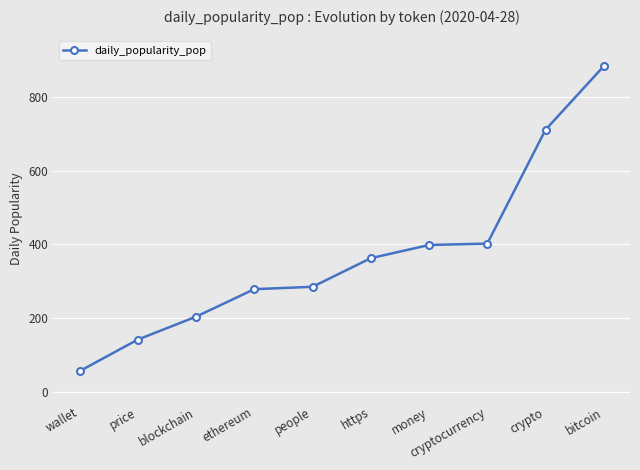

Read the value at blockchain.

204.1